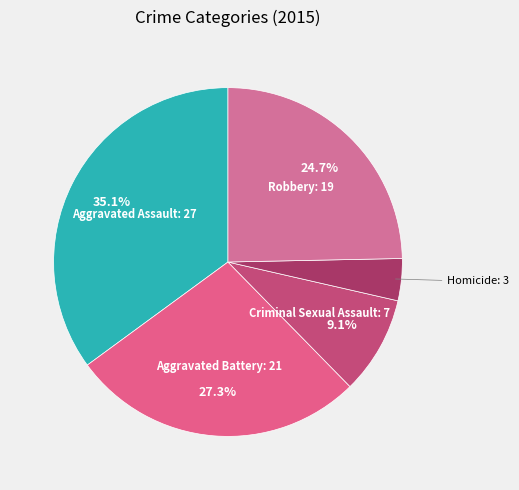

Count the number of slices in the pie.

5